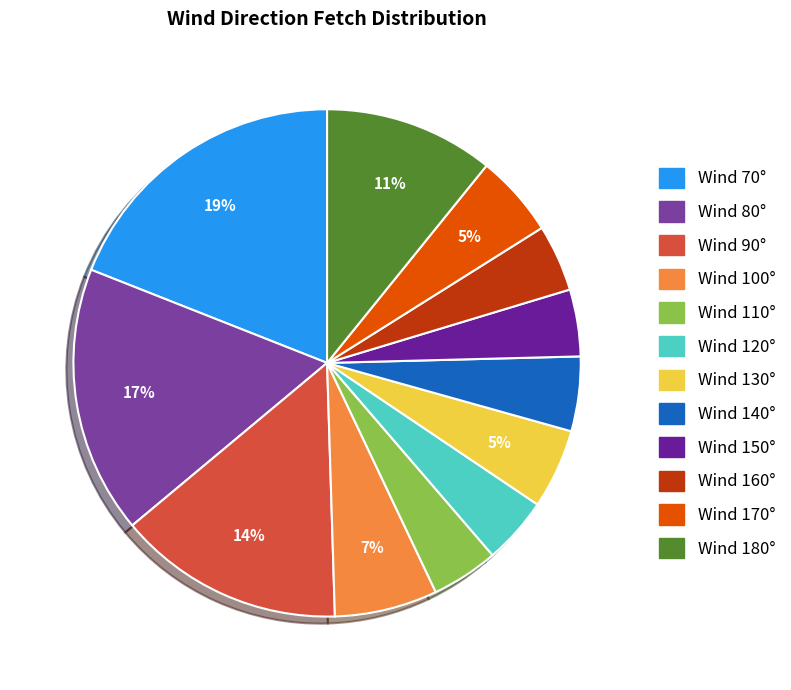

How many slices are in this pie chart?

12